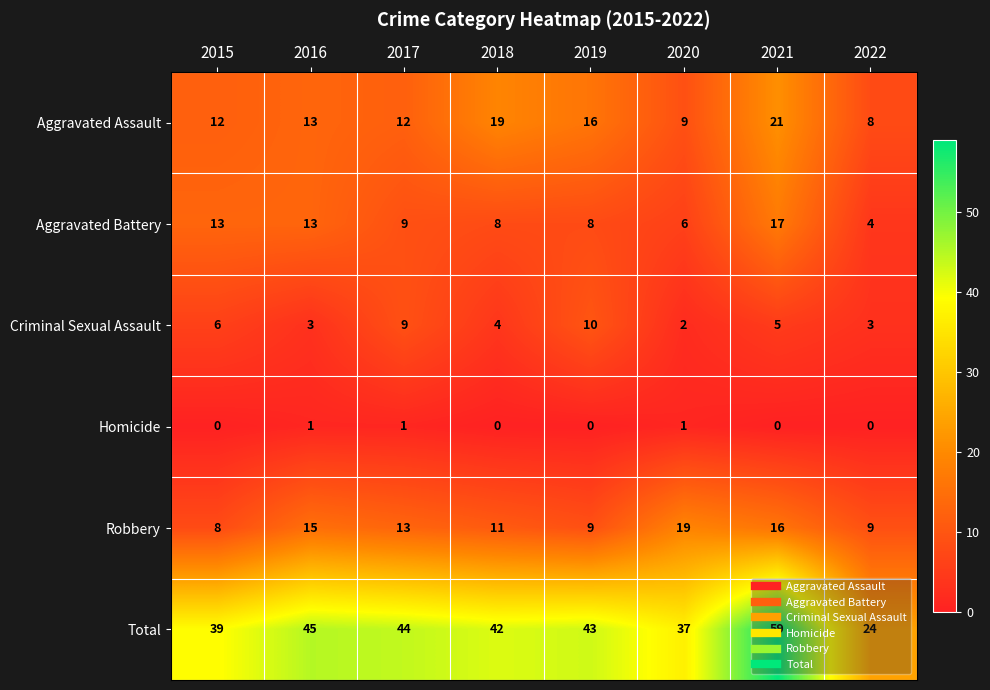

At how many categories does at least one series exceed 28?

7